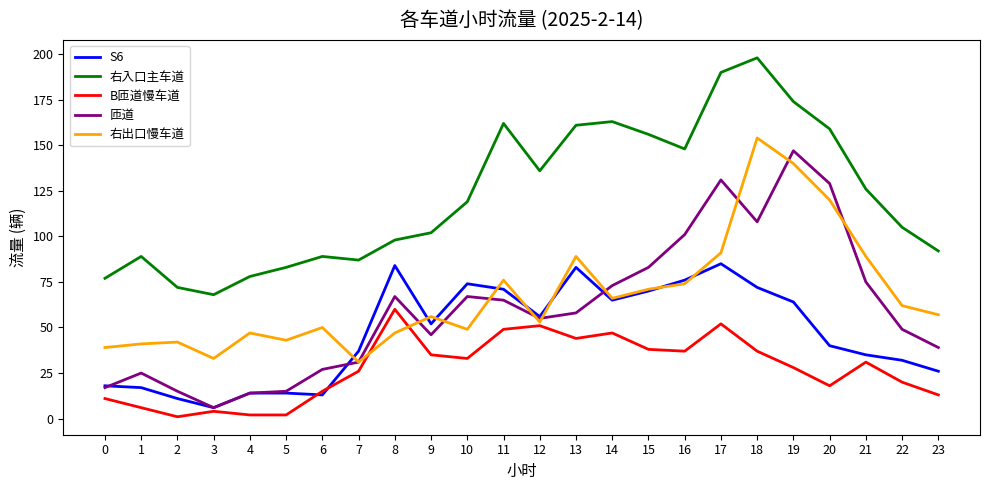

What is the highest value of the 匝道 series?

147